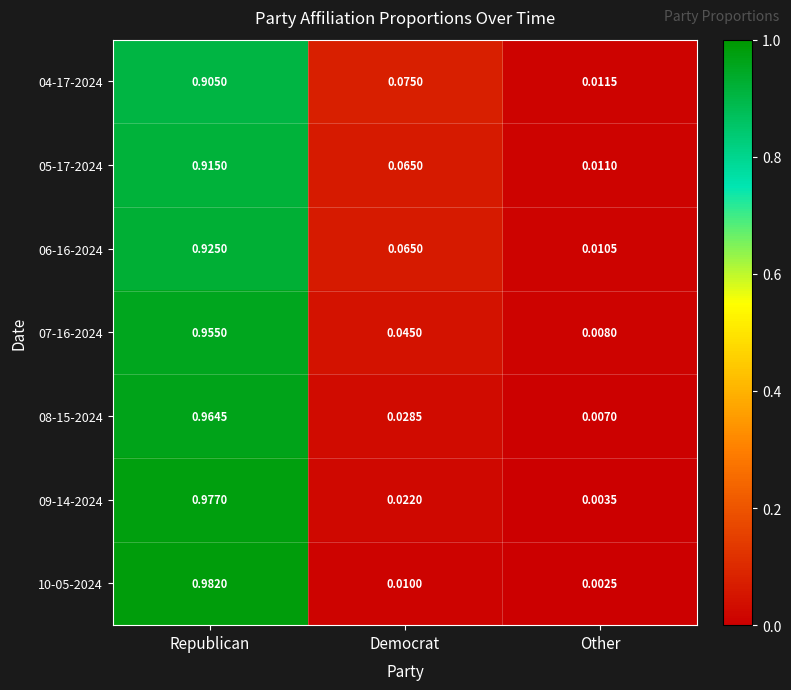

Where is 06-16-2024 nearest to the value 0?

Other